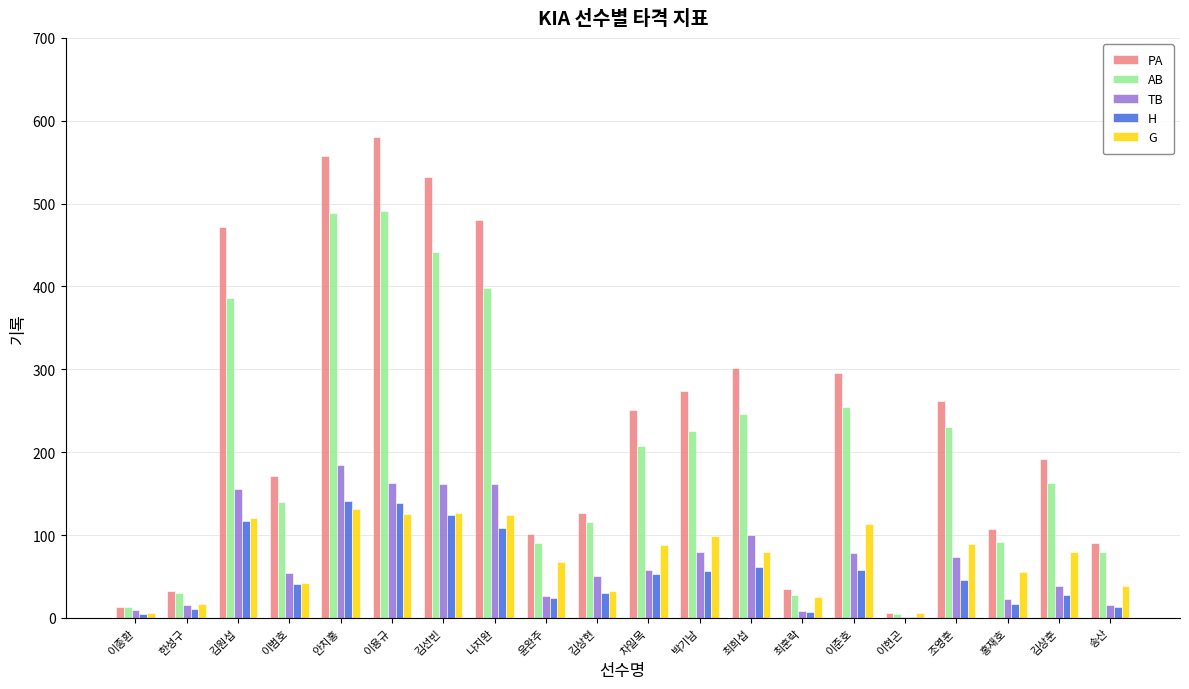

Read the PA value at 박기남.

274